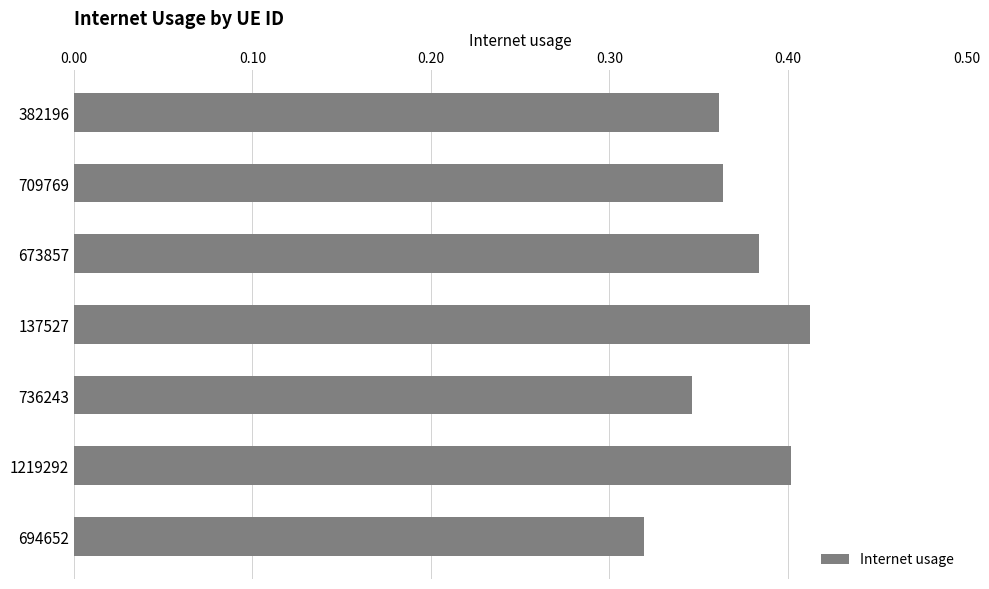

Which has a higher value, 382196 or 673857?

673857